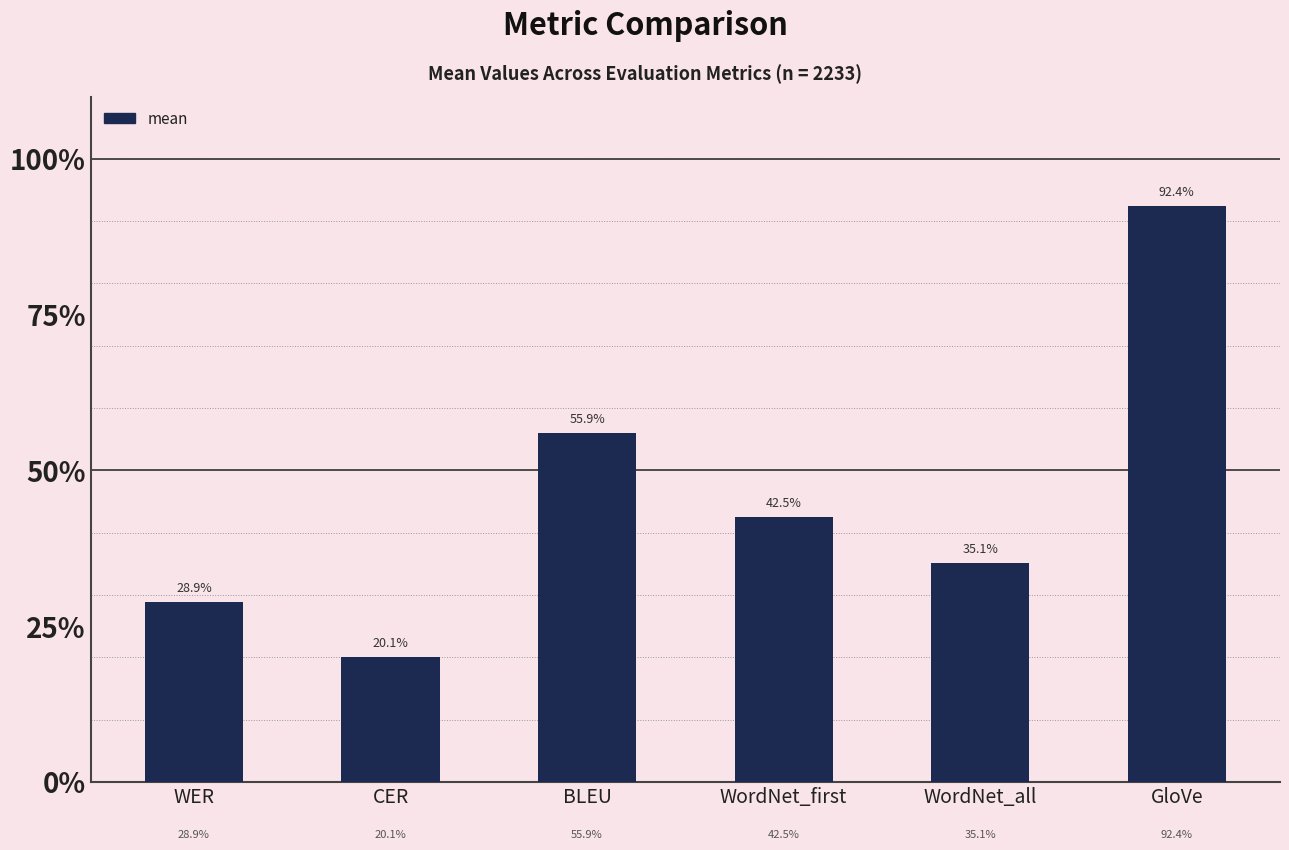

Does the chart contain any negative values?

No